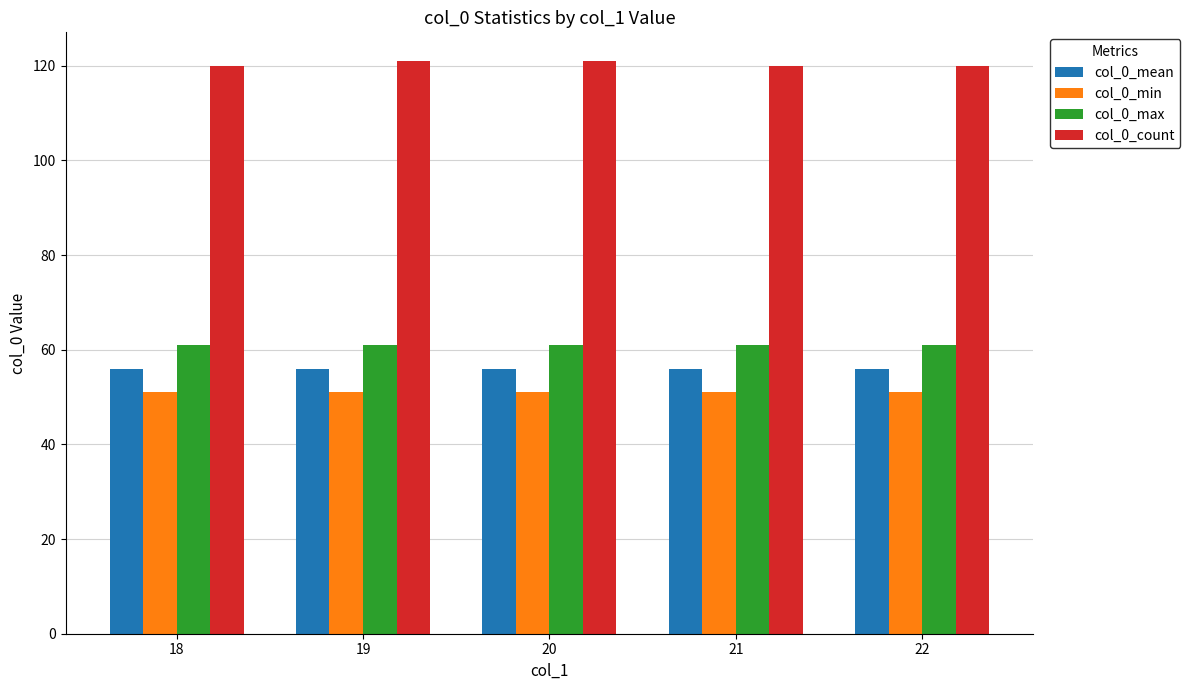

What is the greatest value displayed?

121